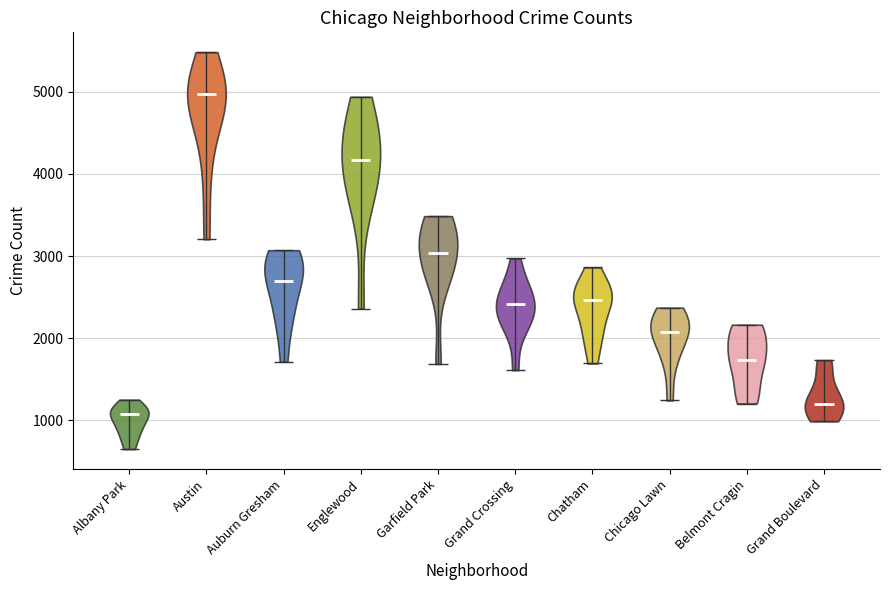

Which violin has the lowest median line?

Albany Park